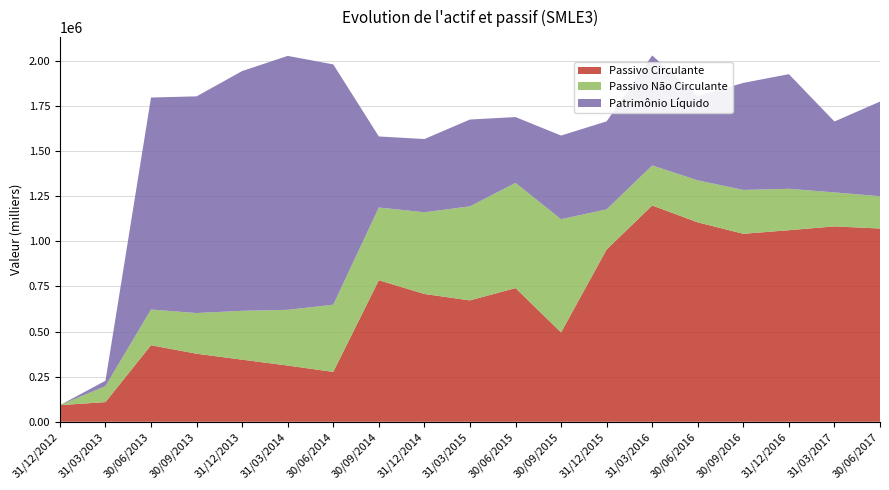

Reading left to right, transcribe all the data shown in this chart.

Passivo Circulante: 91877.8	108975.0	424096.0	377087.0	344120.0	311501.0	276322.0	784481.0	708292.0	672747.0	741000.0	495134.0	954746.0	1198802.0	1105279.0	1041934.0	1061806.0	1083008.0	1071186.0
Passivo Não Circulante: 0.0	88436.0	198211.0	225605.0	270974.0	308949.0	372665.0	403265.0	452874.0	521498.0	583205.0	627628.0	222582.0	222143.0	233003.0	243141.0	229725.0	188419.0	179009.0
Patrimônio Líquido: 0.0	29973.0	1175082.9	1201140.1	1329056.0	1407731.0	1332071.1	393844.0	406037.0	481183.0	364878.0	463848.0	487940.0	609836.0	467112.1	593409.0	635347.0	393103.0	524731.0